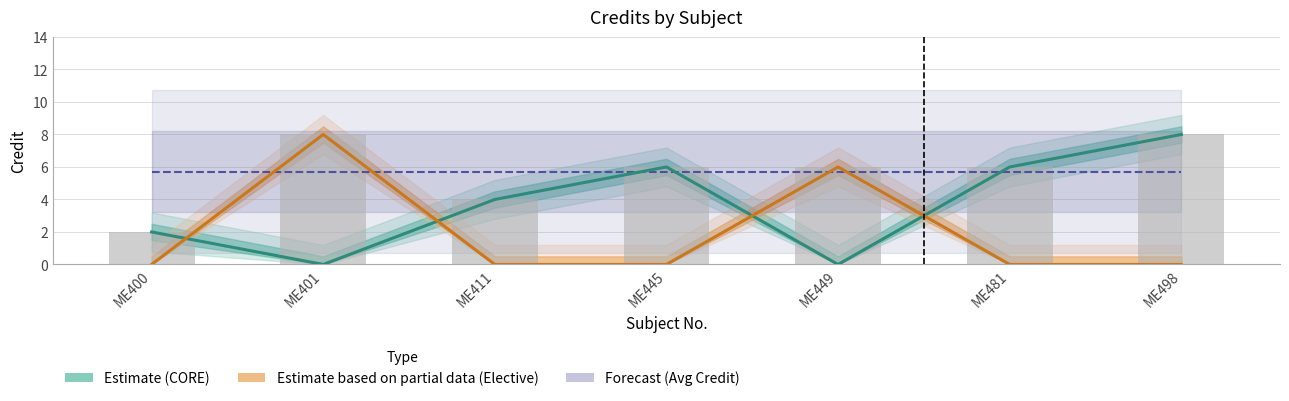

What is the sum of the values at ME481 and ME411?

10